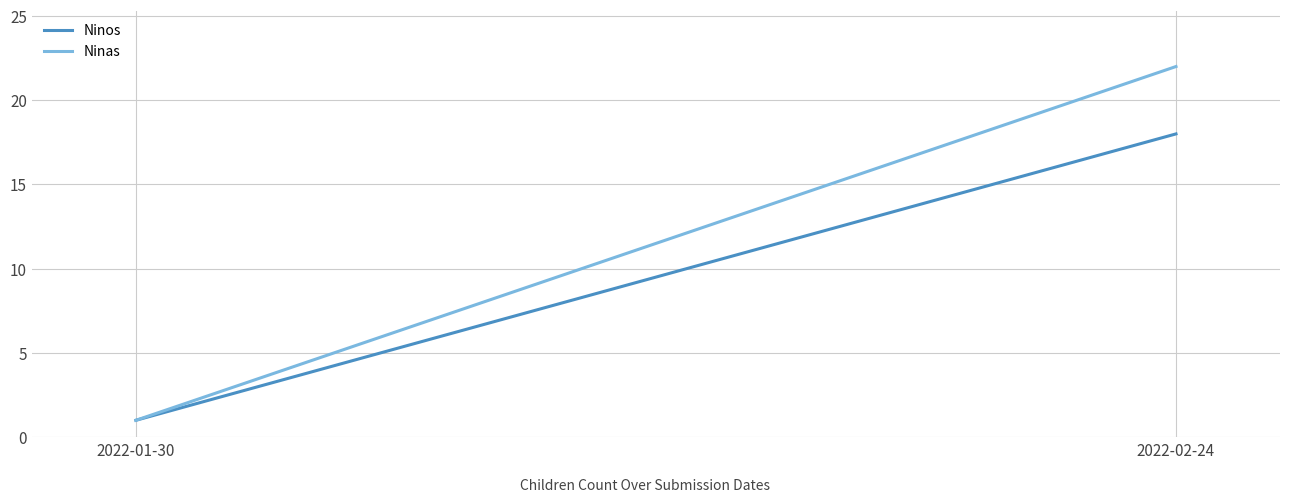

What is the average value of the Ninos series?

10